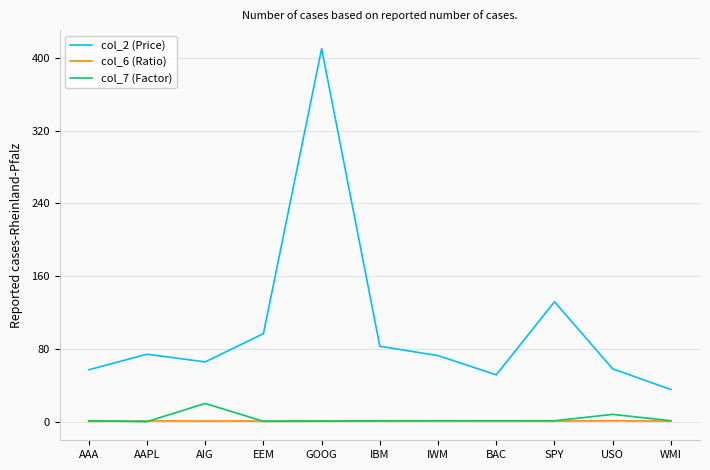

At how many categories does at least one series exceed 287?

1